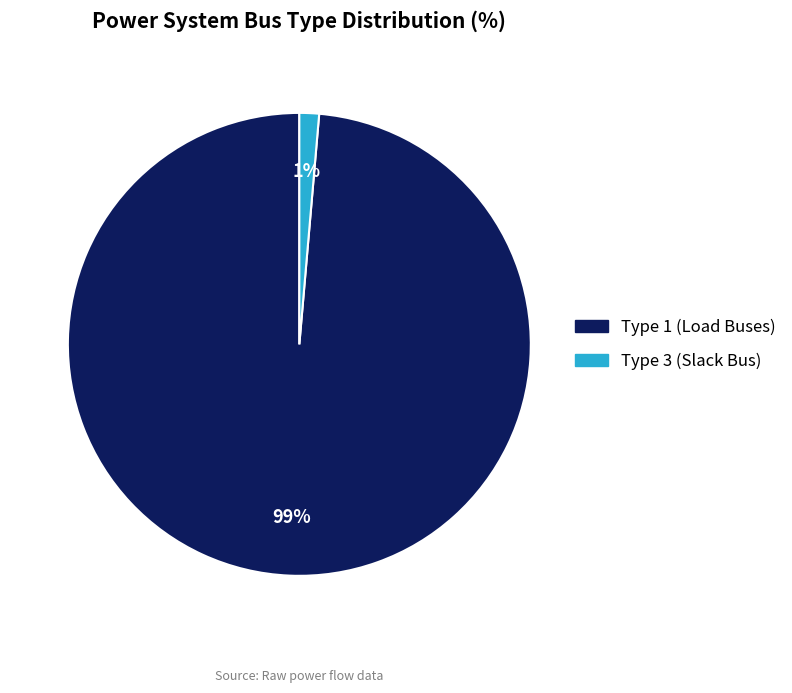

To the nearest percent, what is the average slice percentage?

50%